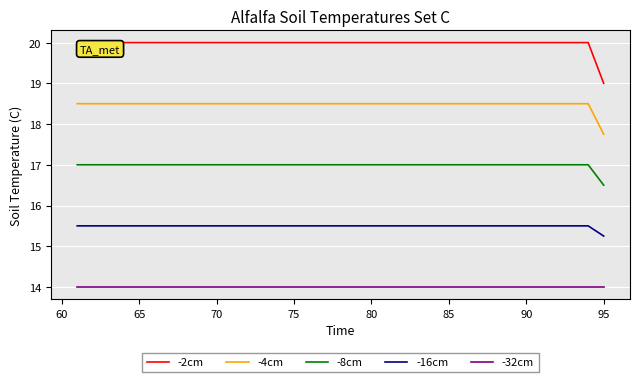

What are all the series names shown in the legend?

-2cm, -4cm, -8cm, -16cm, -32cm